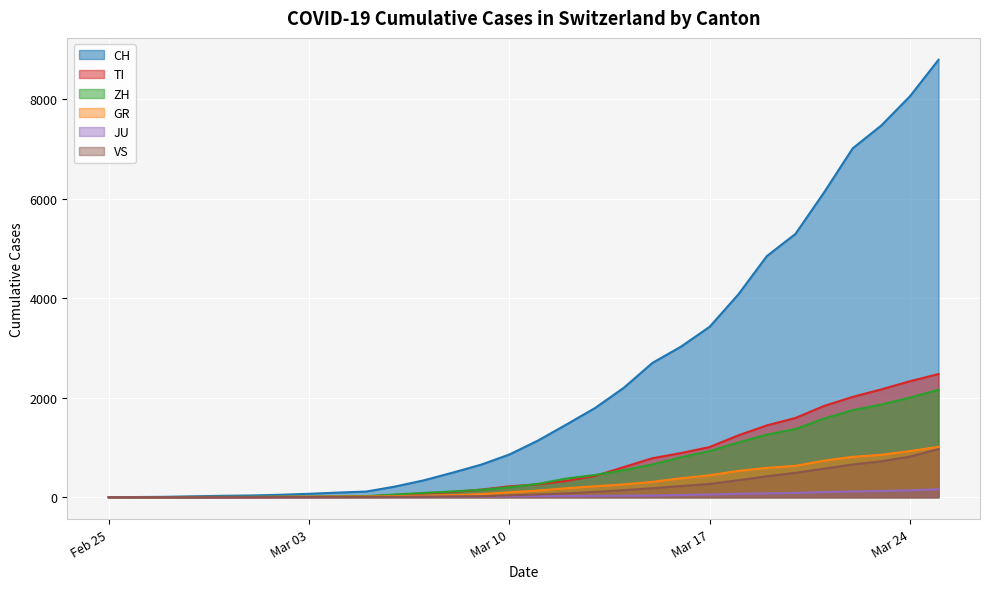

What is the average value of the ZH series?

593